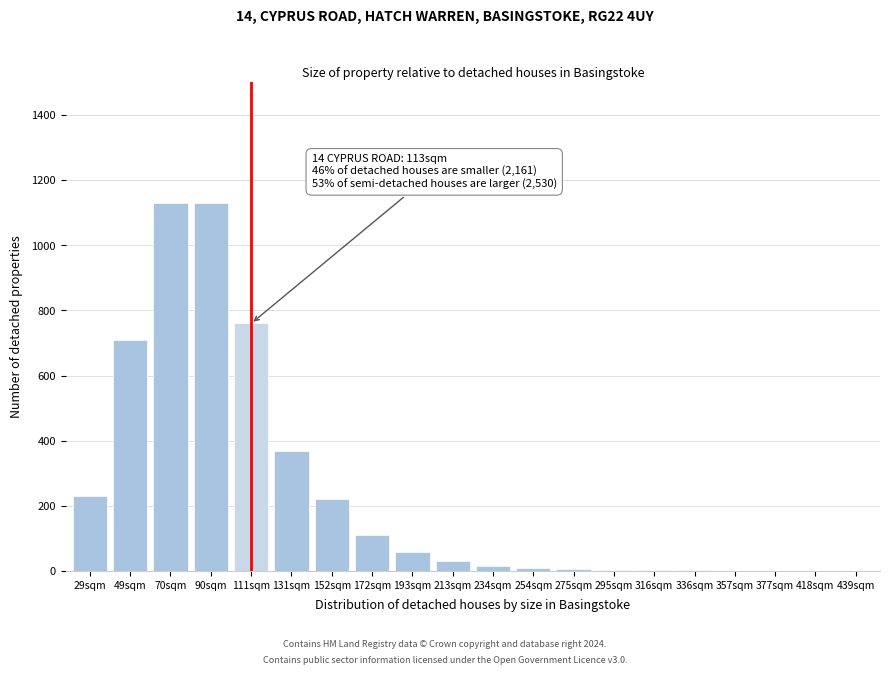

What is the sum of all values?

4801